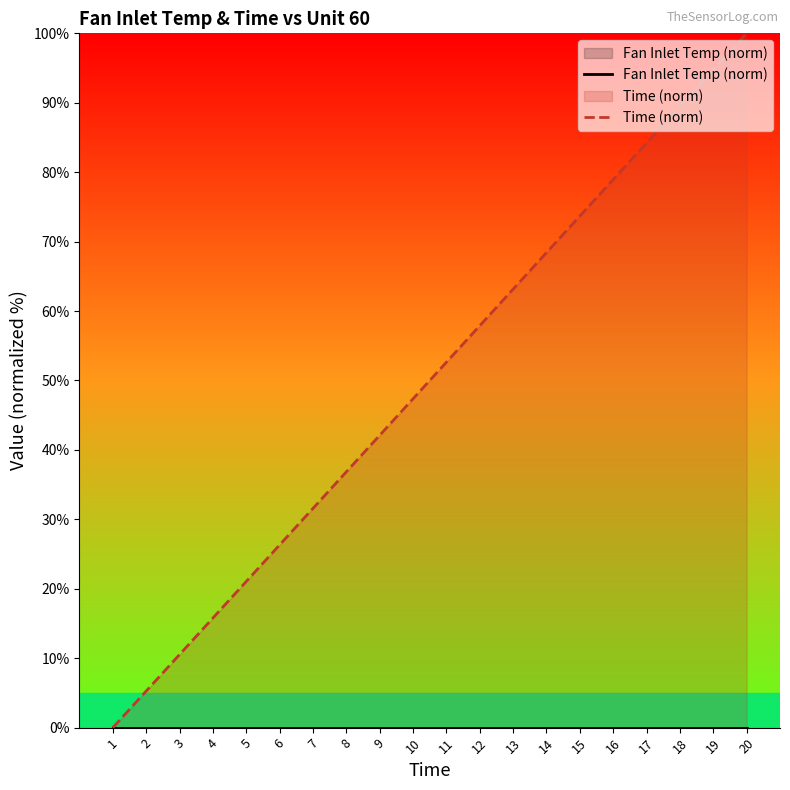

How many positive values does the Time (norm) series have?

19